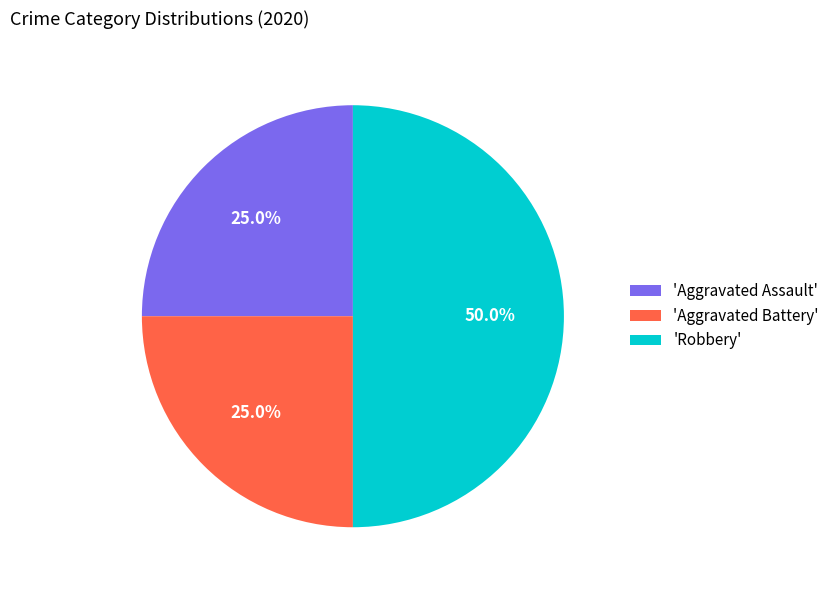

Does 'Aggravated Battery' account for over 50% of the chart?

No